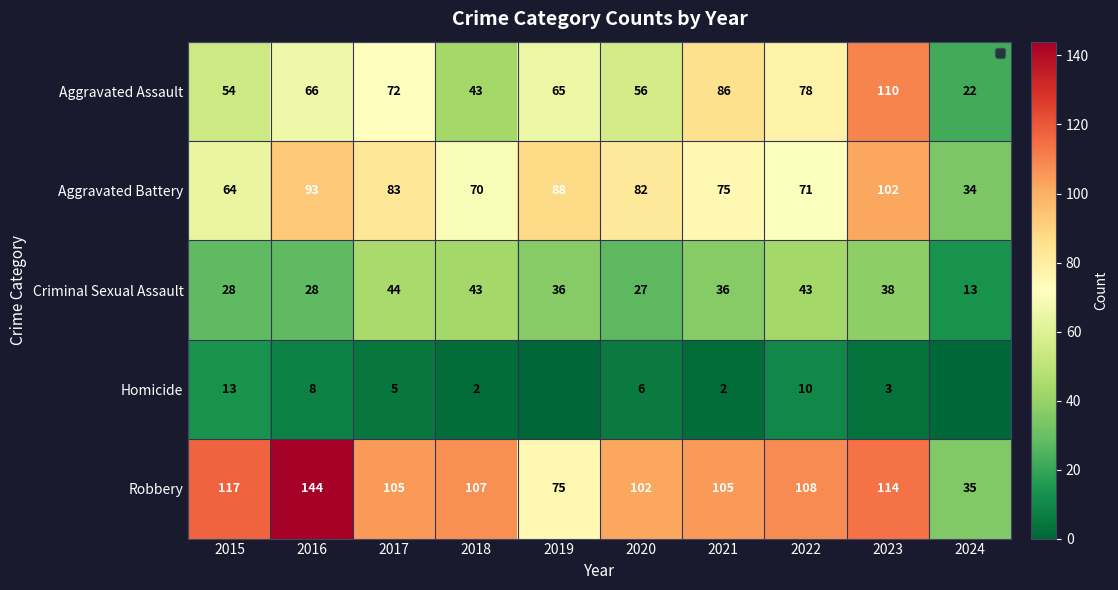

How many data points in Criminal Sexual Assault are less than 36?

4